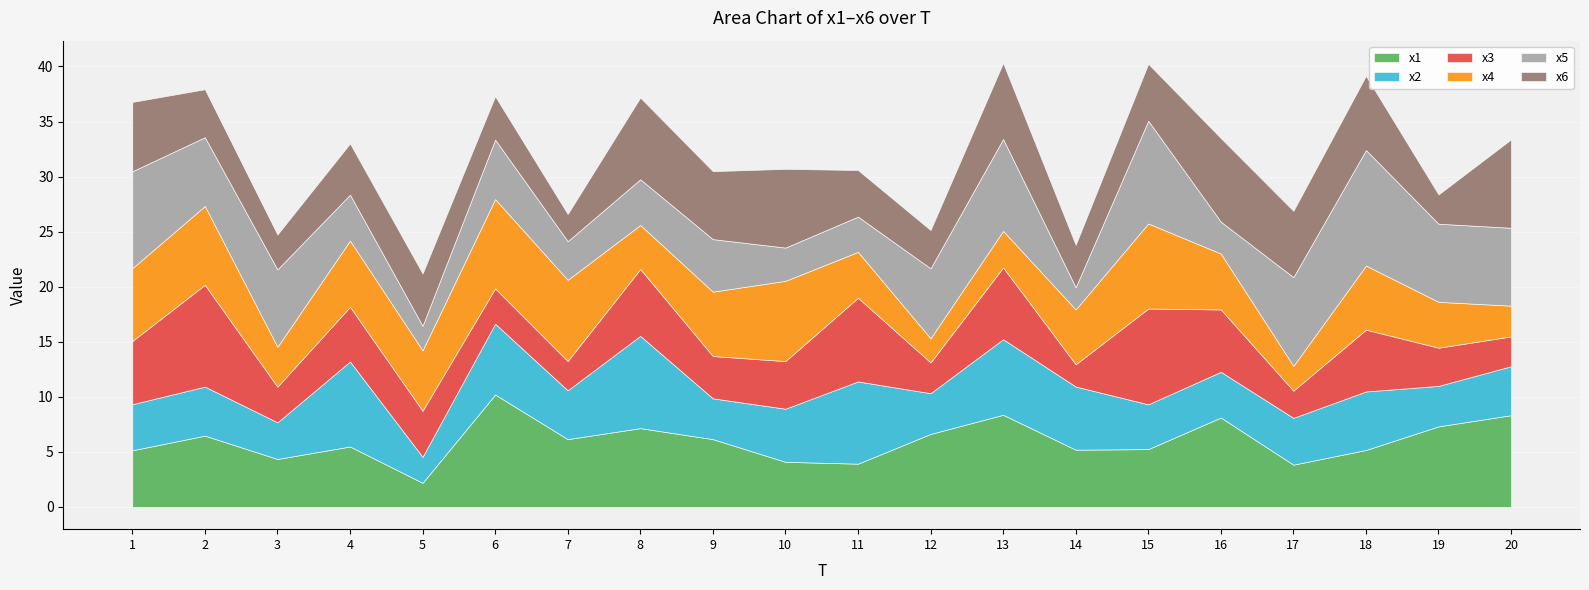

What is the sum of the x4 values at 15 and 12?

9.9